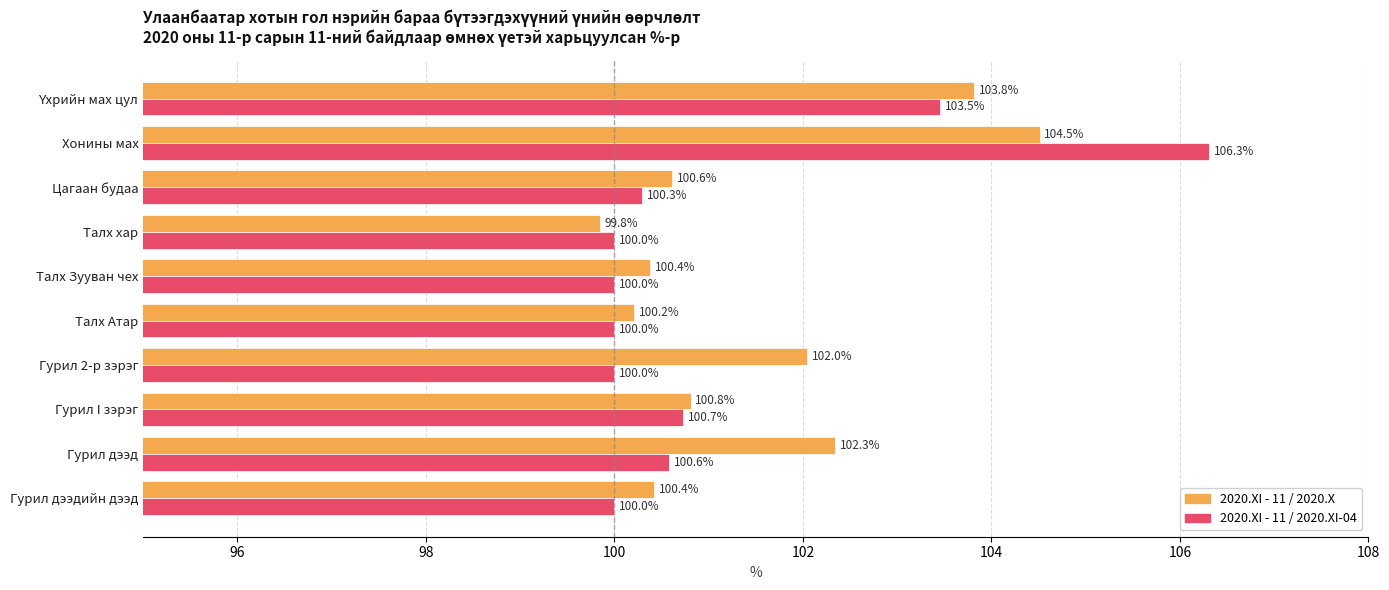

What are all the series names shown in the legend?

2020.XI - 11 / 2020.X, 2020.XI - 11 / 2020.XI-04